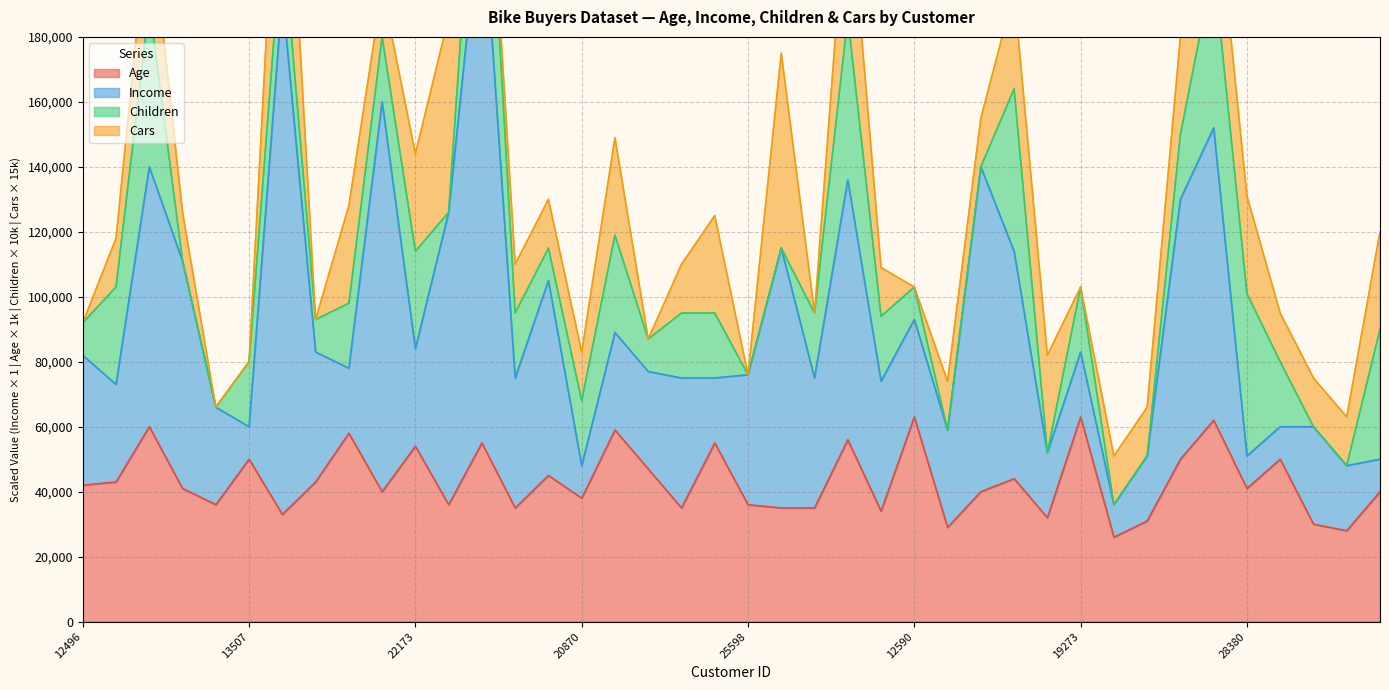

How many lines are shown in the chart?

4